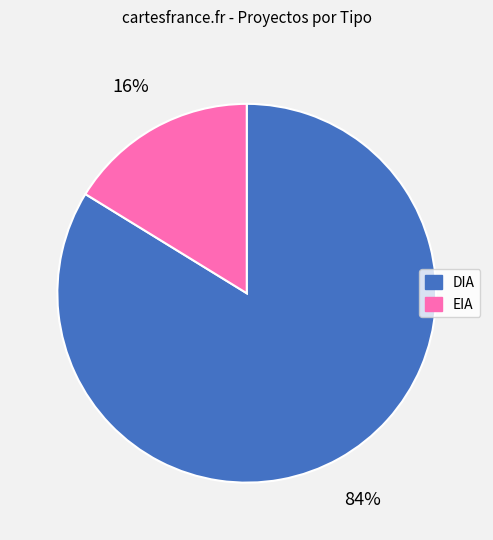

What is the smallest slice in the pie chart?

EIA